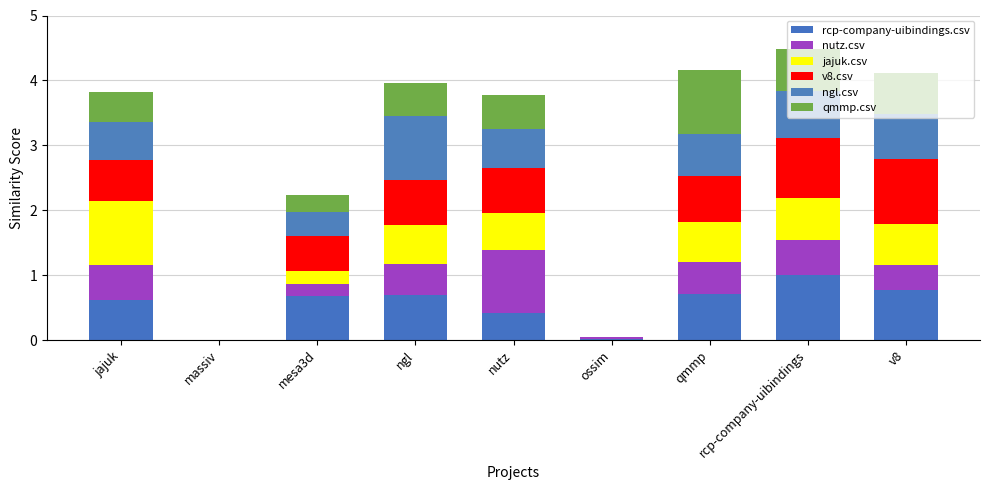

Are the bars grouped side by side (vs. stacked)?

No